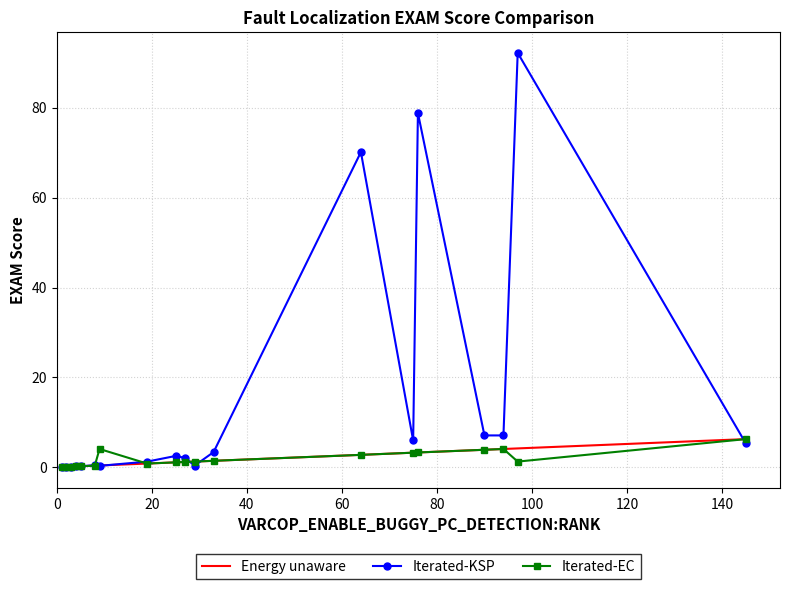

How many values in the Iterated-KSP series exceed 2?

10